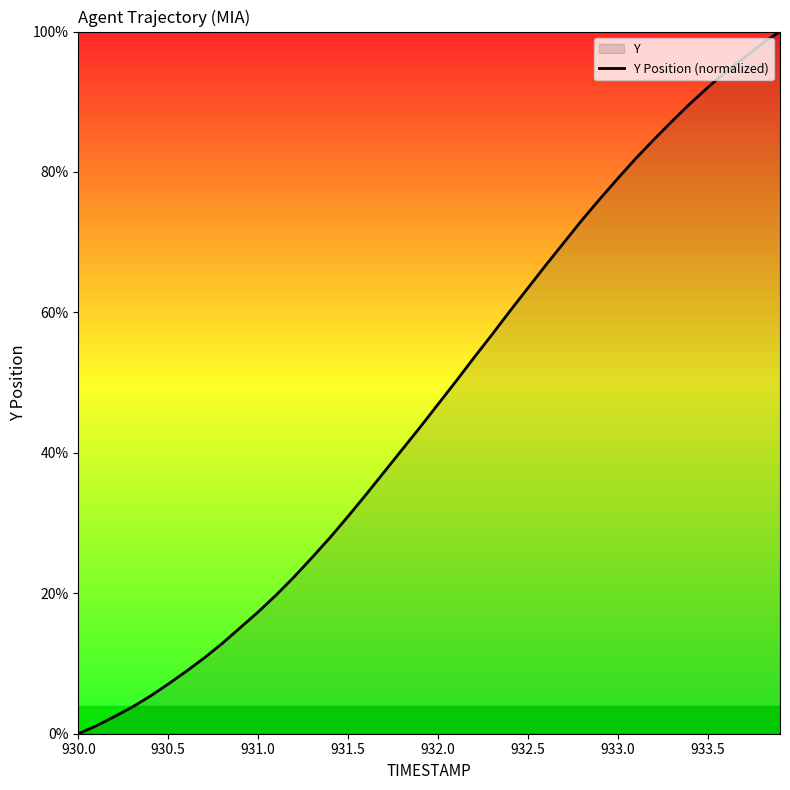

What is the difference between the maximum and minimum values?

100.0